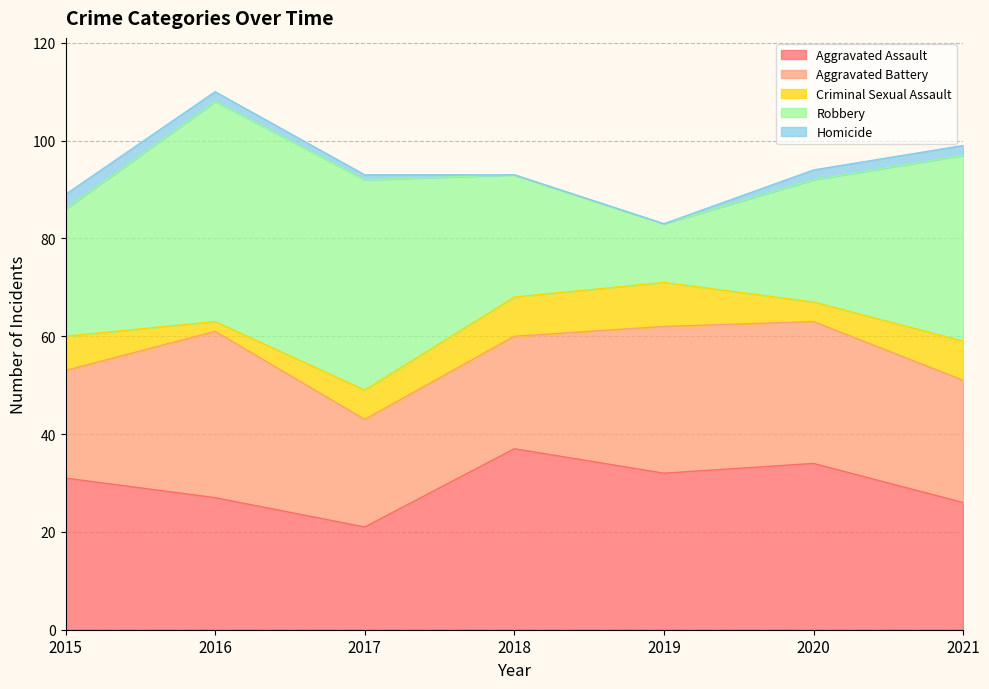

What is the value of the Homicide point at the 3rd from the left?

1